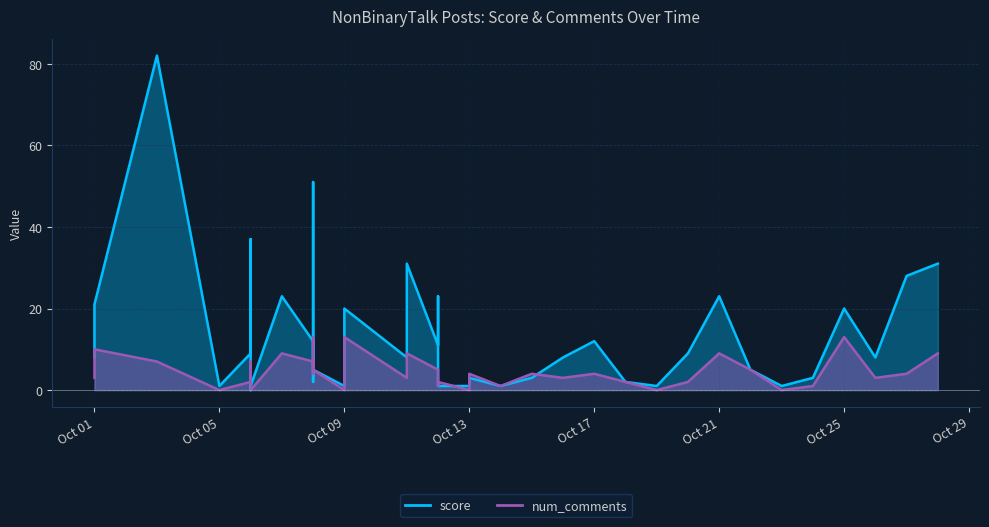

Rank the series at 2019-10-14 from lowest to highest value.

score, num_comments